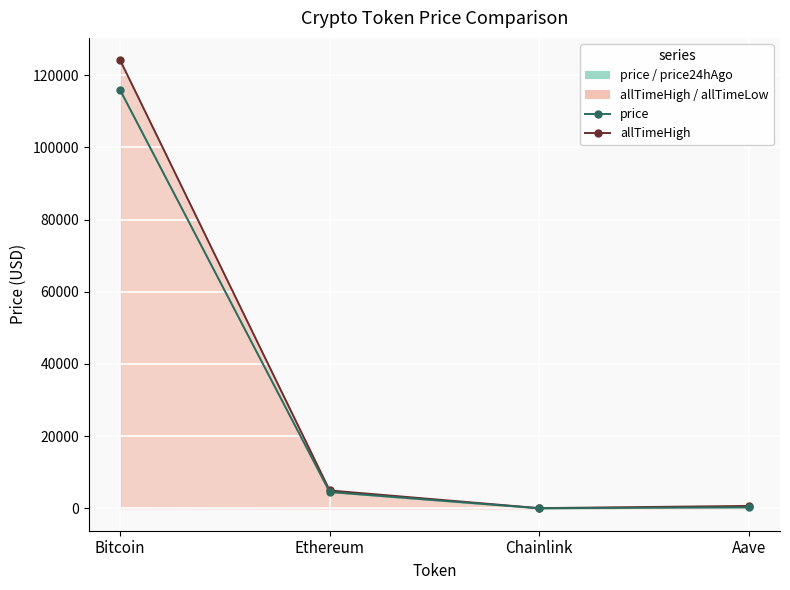

The allTimeHigh_line series shows 209577.9 at Bitcoin. True or false?

False